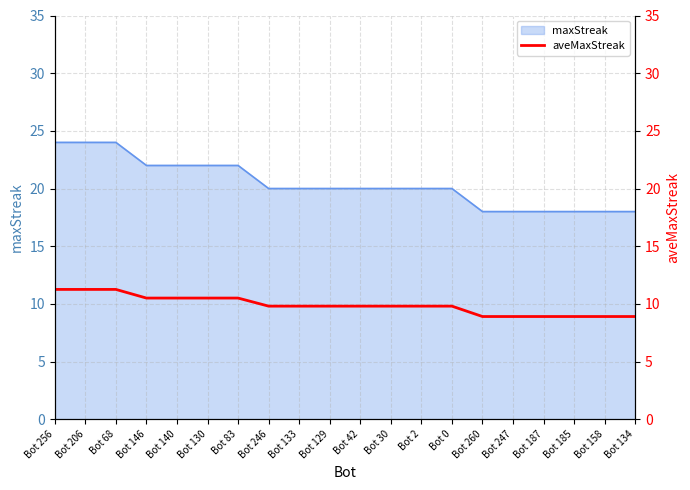

List the labels in order of value, smallest first.

Bot 260, Bot 247, Bot 187, Bot 185, Bot 158, Bot 134, Bot 246, Bot 133, Bot 129, Bot 42, Bot 30, Bot 2, Bot 0, Bot 146, Bot 140, Bot 130, Bot 83, Bot 256, Bot 206, Bot 68